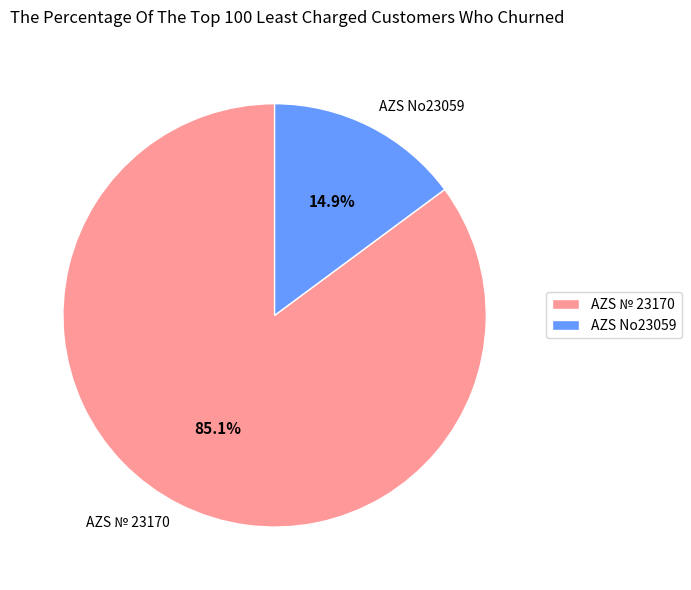

To the nearest percent, what is the average slice percentage?

50%